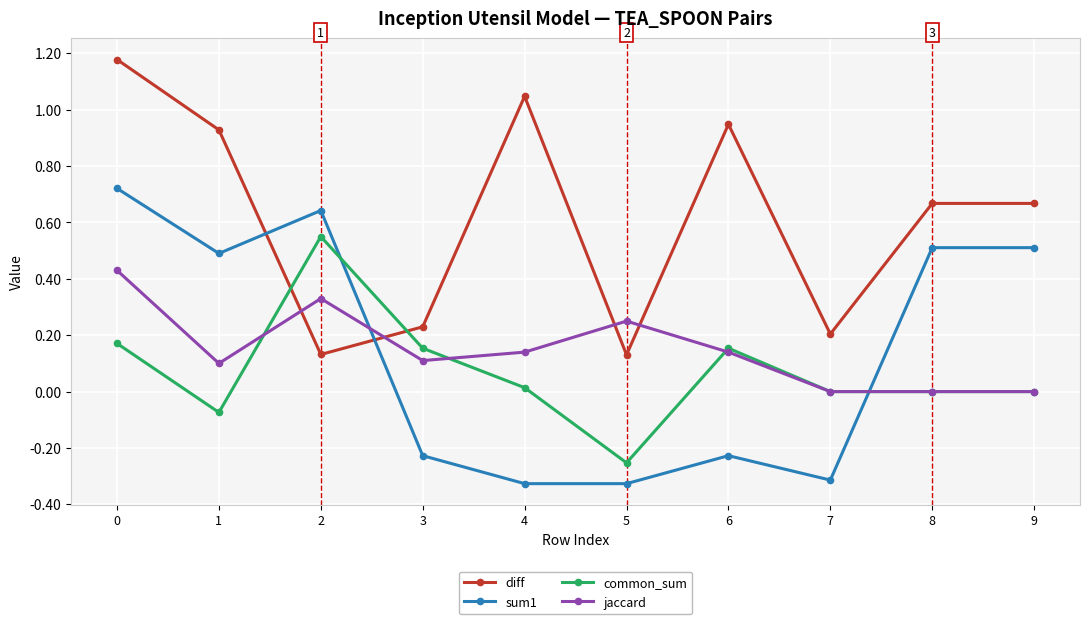

True or false: common_sum has a value of -0.4 at 5.

False